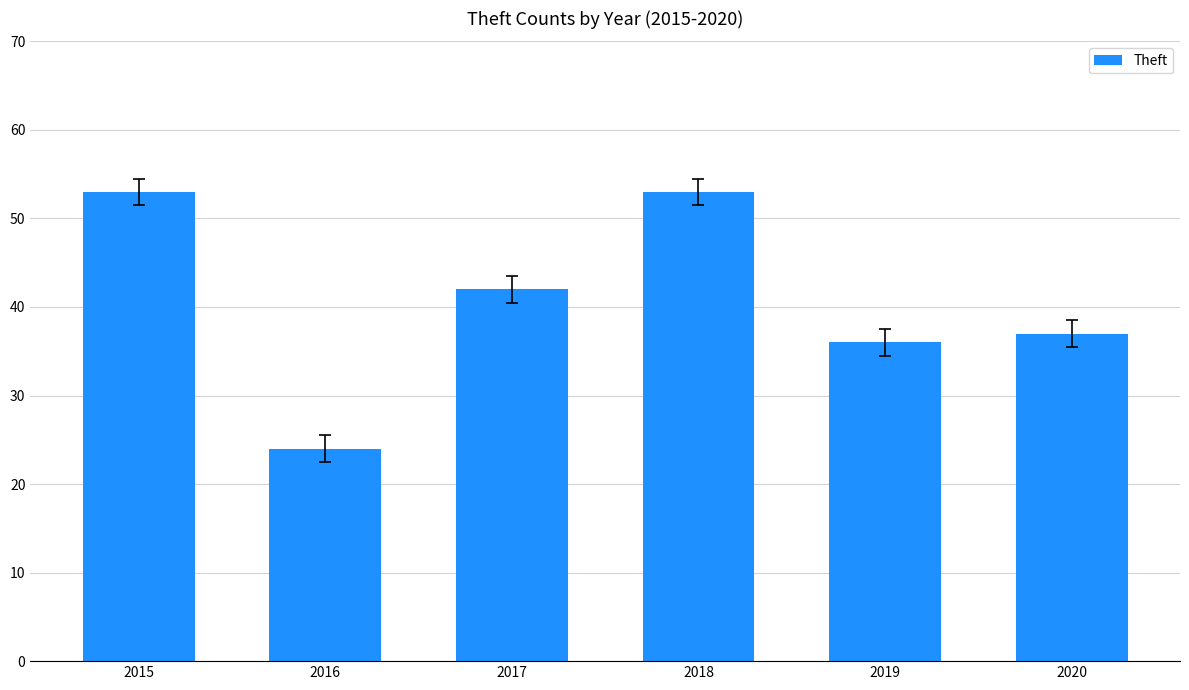

Reading right to left, list all the values displayed in this chart.

2020=37	2019=36	2018=53	2017=42	2016=24	2015=53